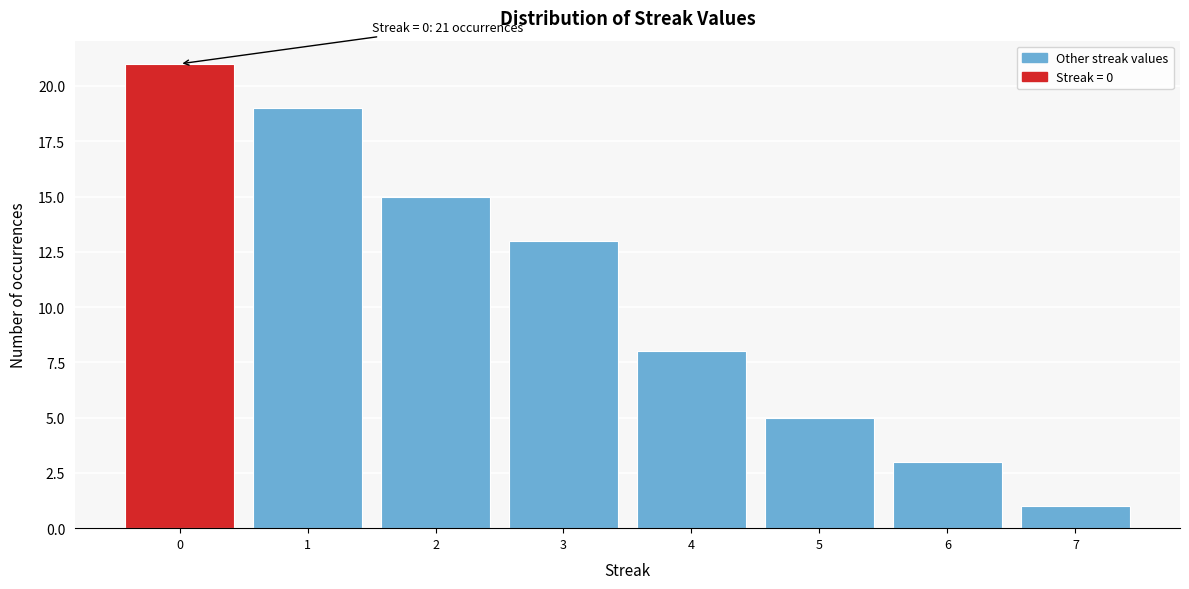

Reading left to right, list all the values displayed in this chart.

21	19	15	13	8	5	3	1